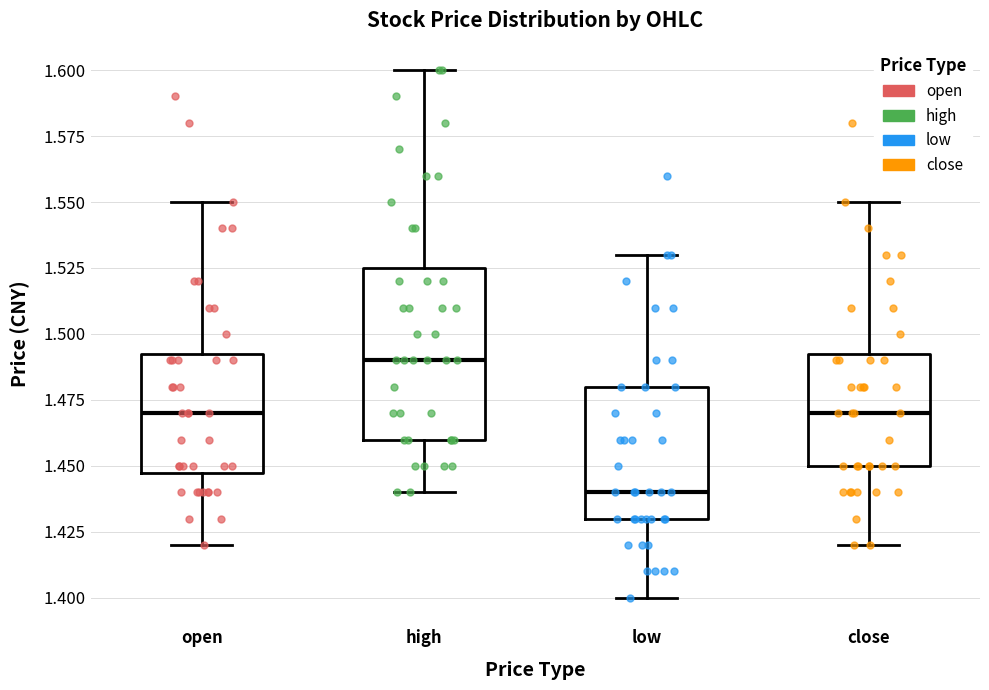

Which box is the tallest, from its lower edge to its upper edge?

high